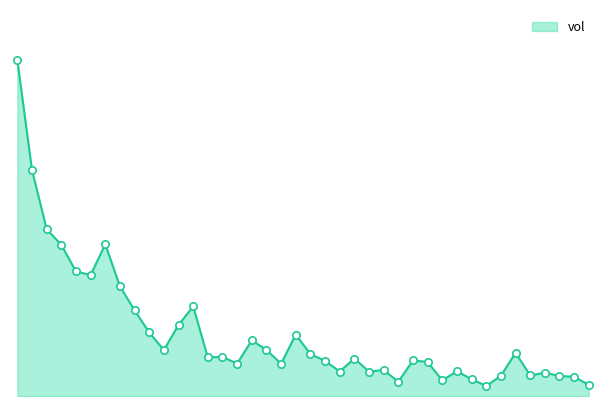

How many lines are shown in the chart?

1